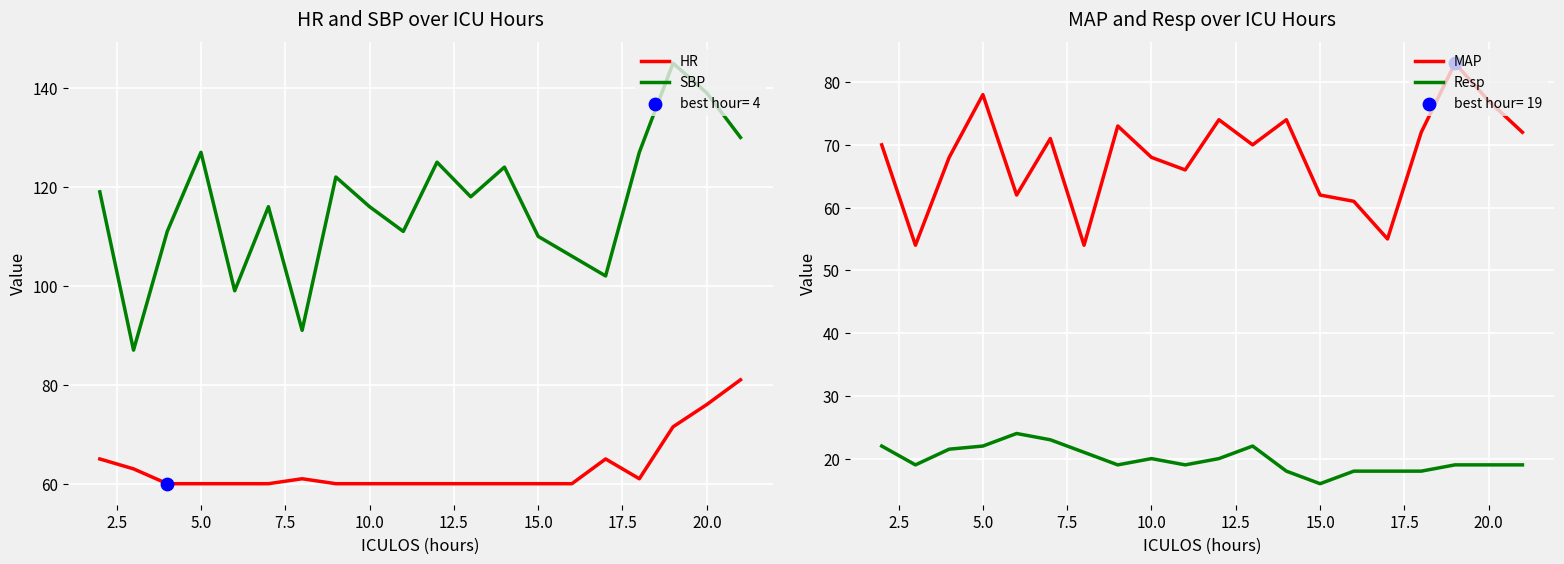

What are all the series names shown in the legend?

HR, SBP, MAP, Resp